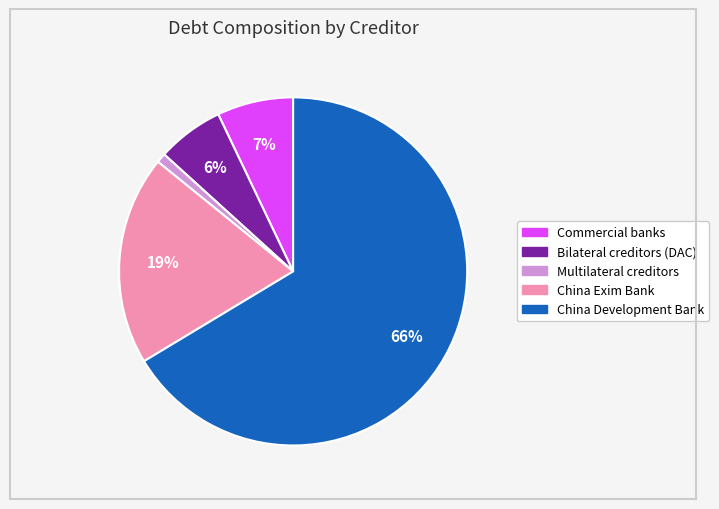

Does any single category account for the majority?

Yes